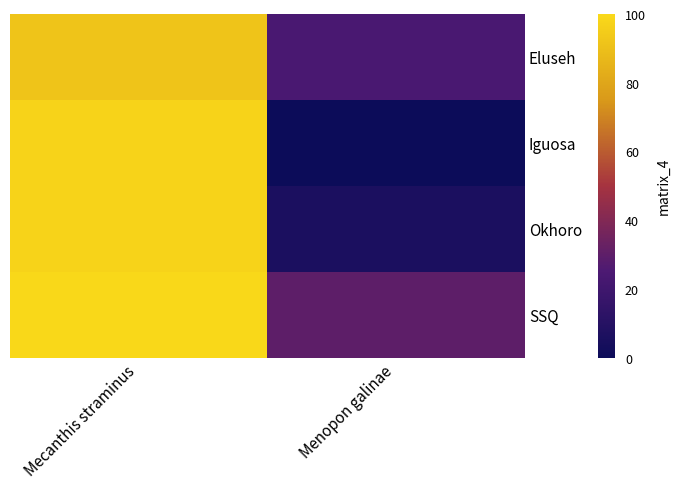

List the series in order of their peak value, lowest first.

Eluseh, Iguosa, Okhoro, SSQ